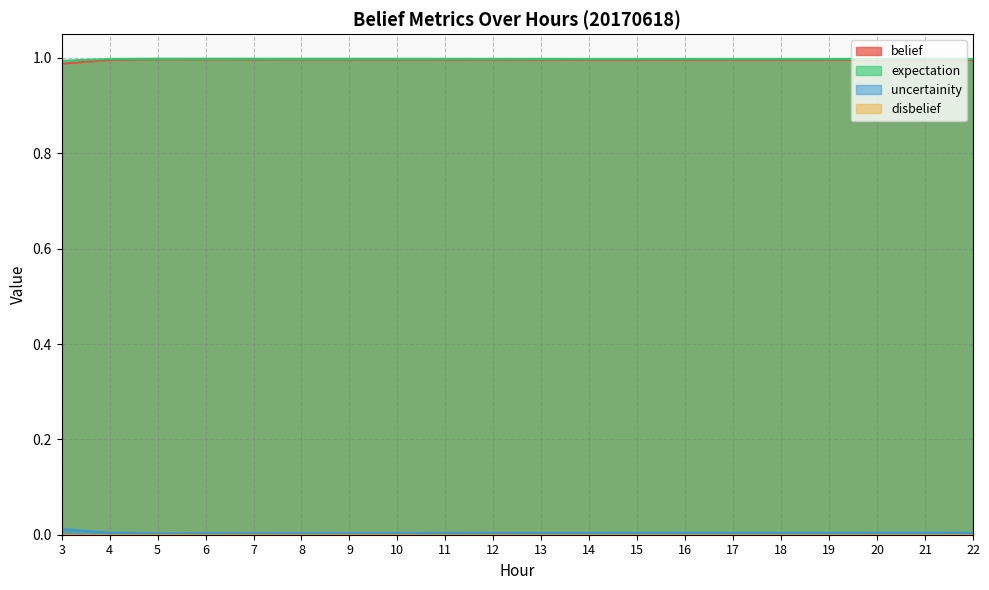

Between 17 and 21, which is larger?

17